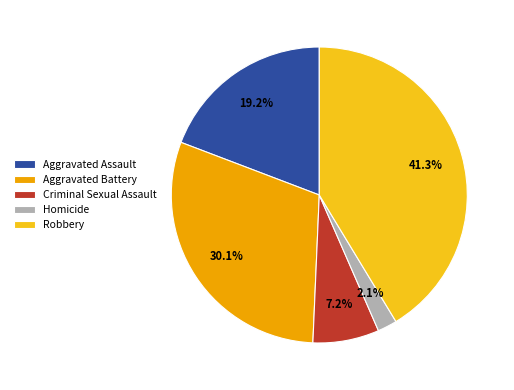

Rank the categories by value from highest to lowest.

Robbery, Aggravated Battery, Aggravated Assault, Criminal Sexual Assault, Homicide